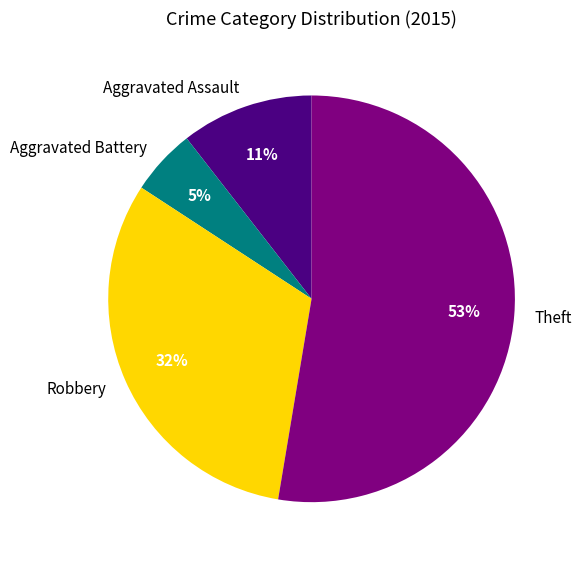

True or false: Aggravated Assault accounts for 11% of the total.

True